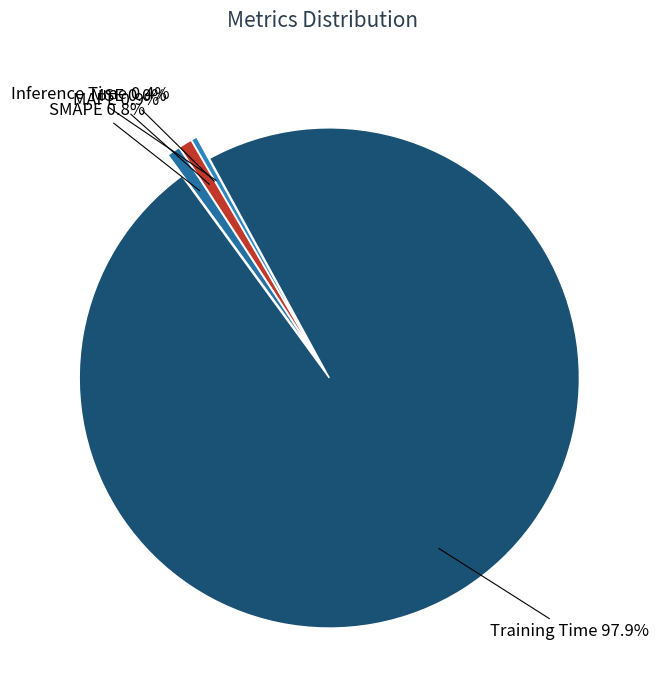

To the nearest percent, what percentage of the pie is MAPE?

1%